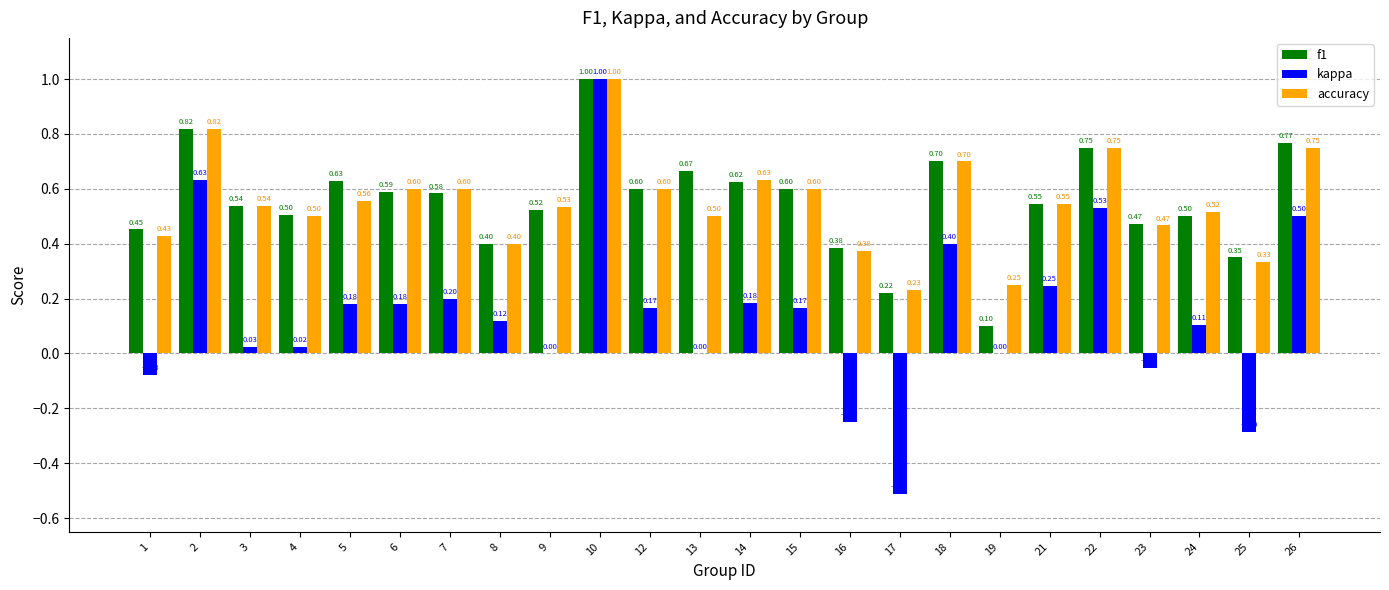

What is the sum of all kappa values?

3.5